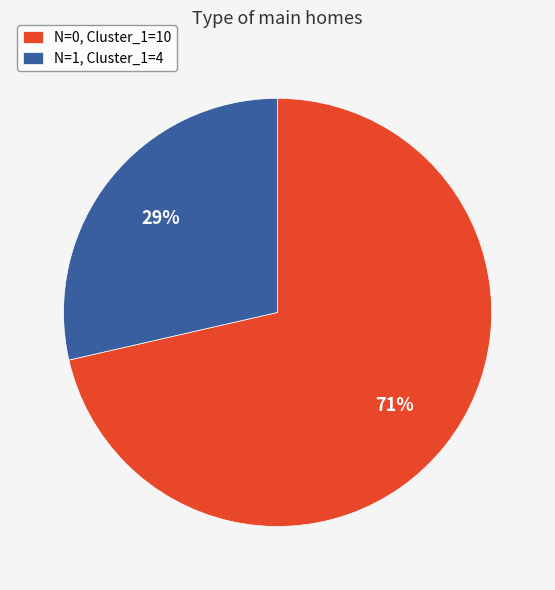

Which slice is the smallest?

N=1, Cluster_1=4